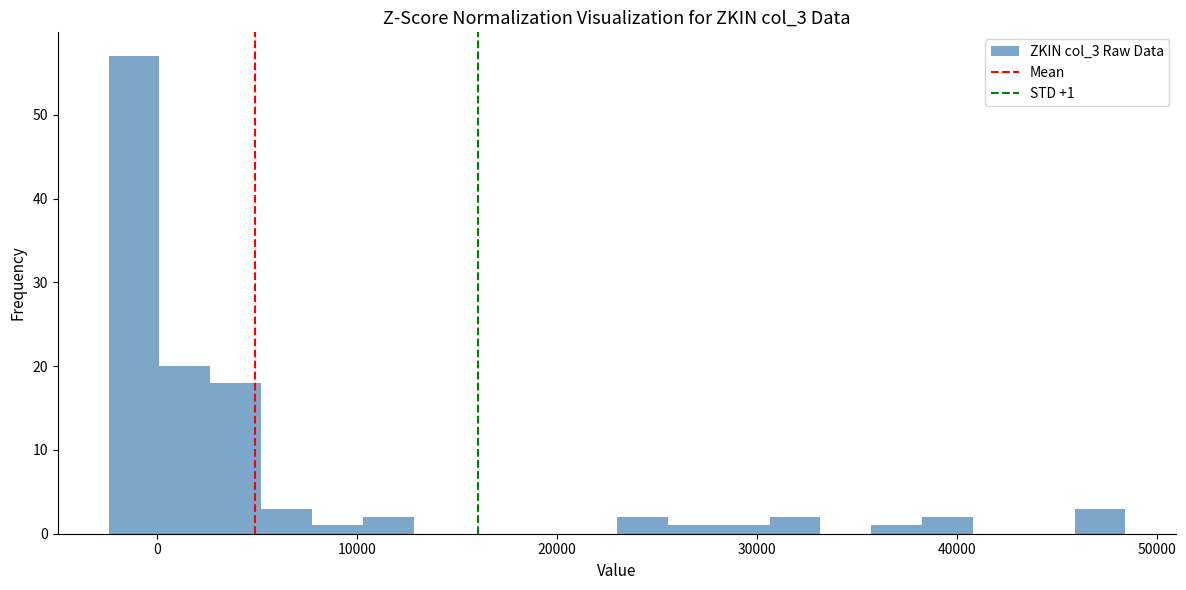

Read against the x-axis, roughly where is the centre of the tallest bar?

-1000